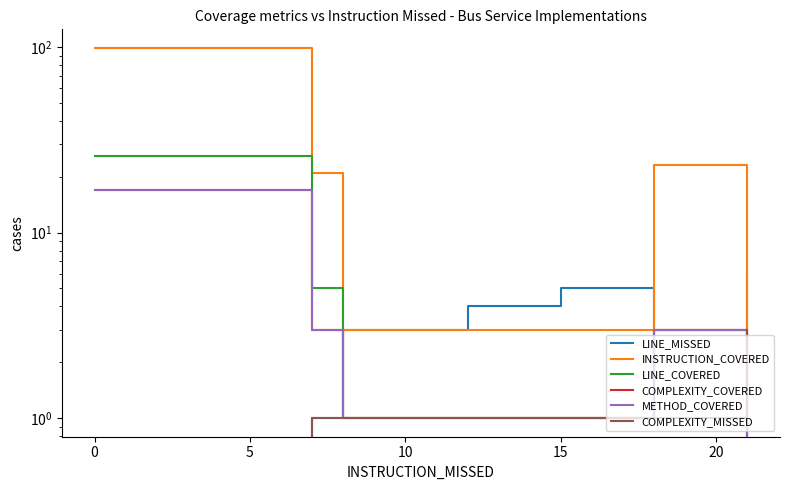

In LINE_MISSED, how many points are higher than both neighbors (excluding endpoints)?

1